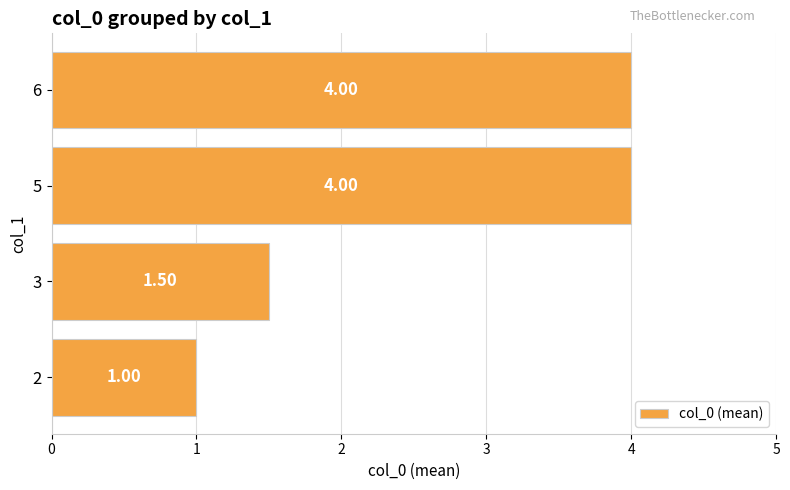

Count the number of data series in this chart.

1